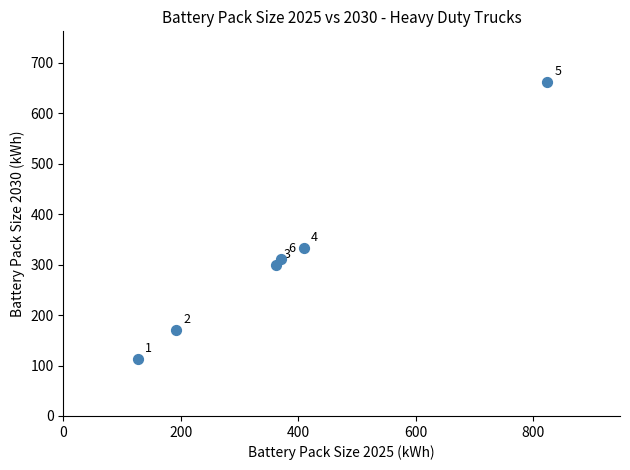

What is the range of Y values (max minus min)?

550